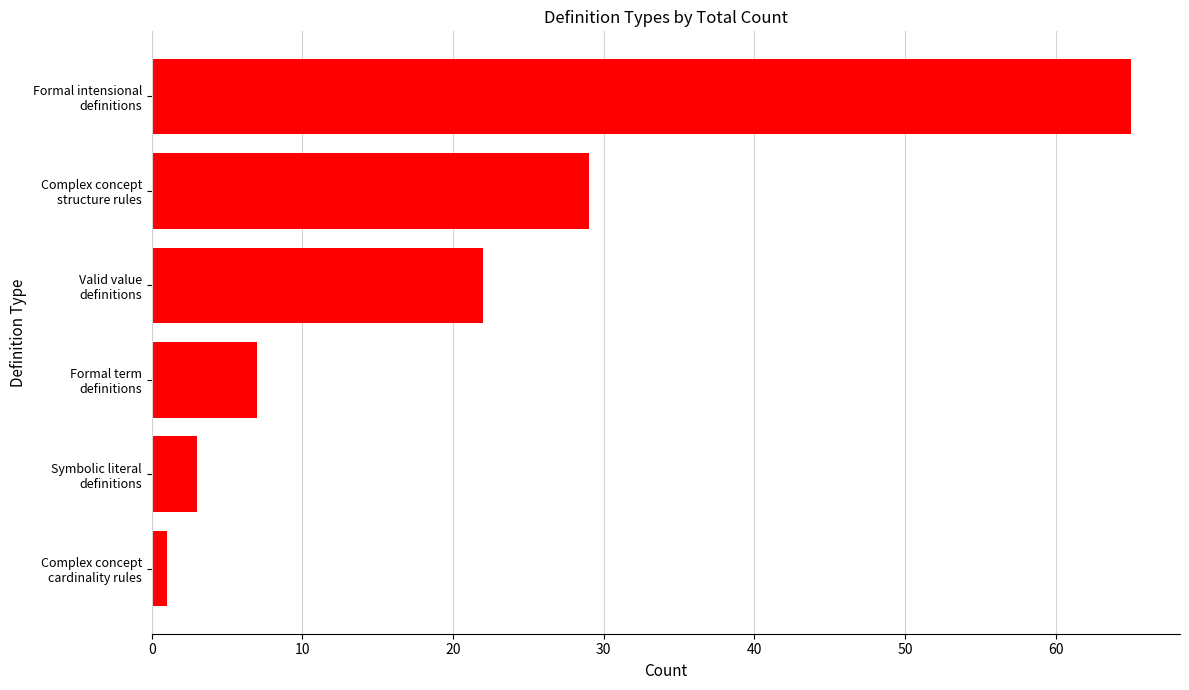

What is the sum of all values?

127